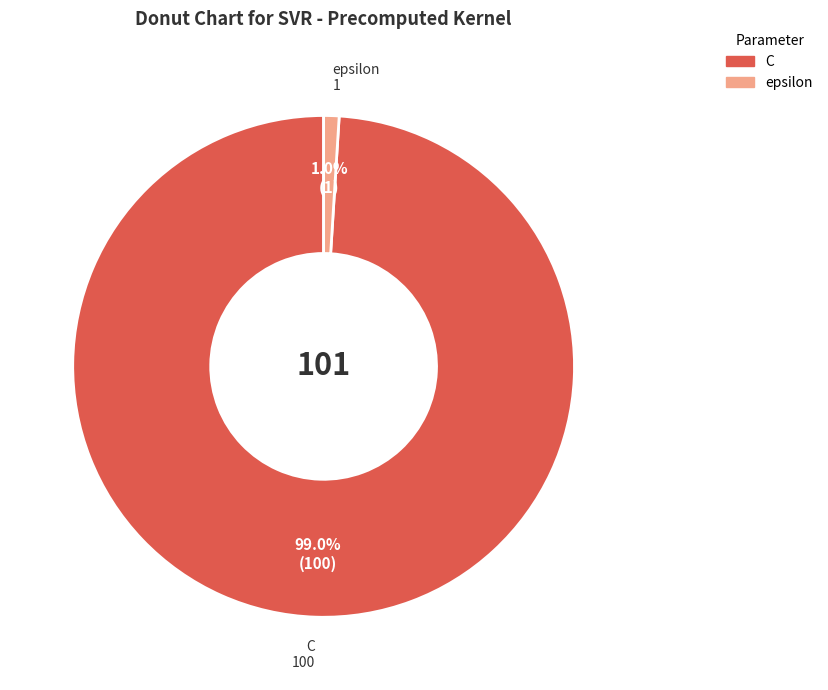

Combined, what portion of the pie is epsilon and C?

100.0%